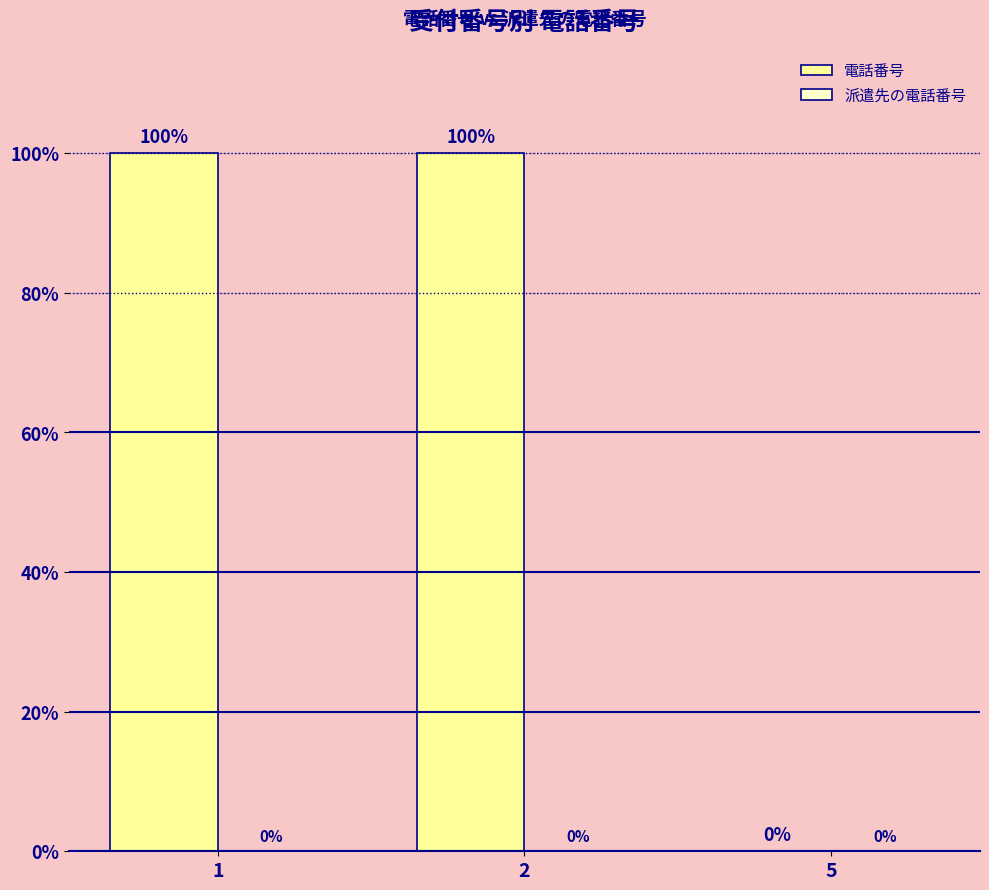

How many groups of bars are there?

3